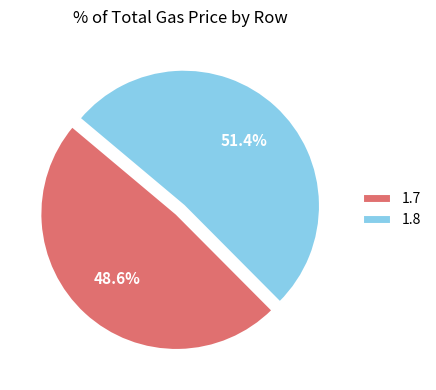

Approximately how many times larger is the value at 1.7 compared to 1.8?

0.9